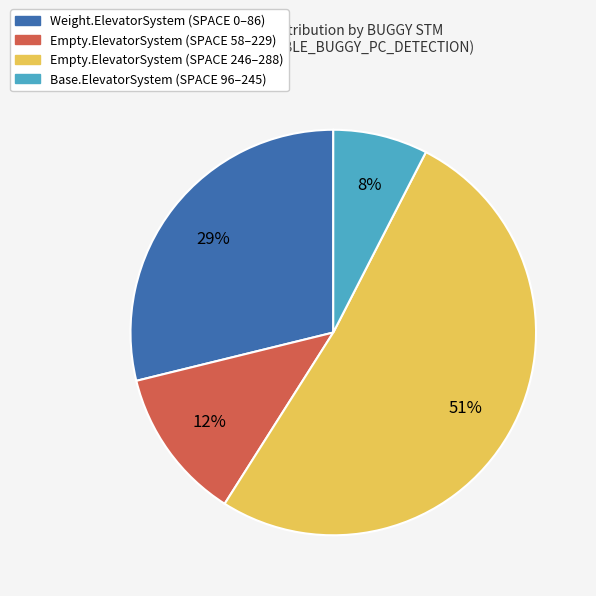

Does any single category account for the majority?

Yes